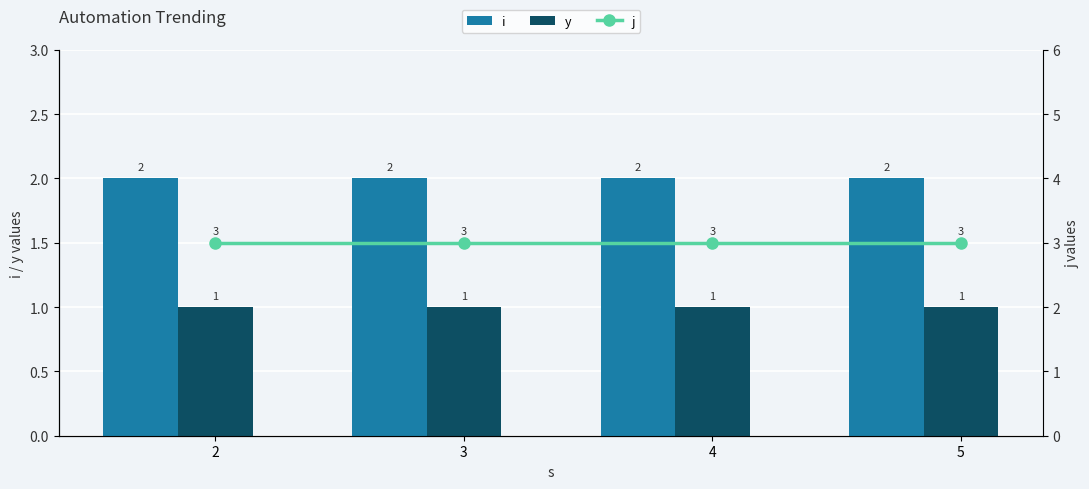

Are the bars horizontal?

No